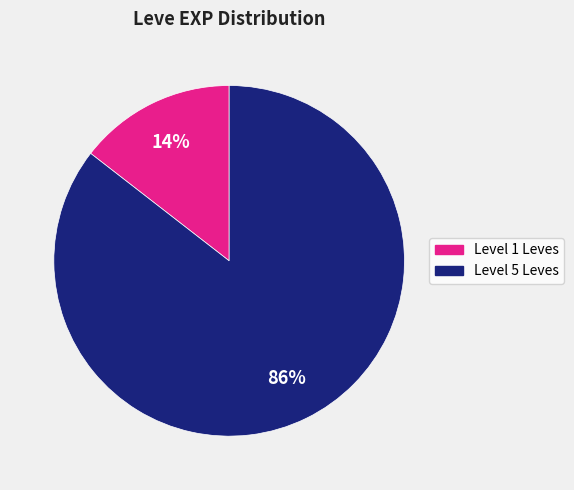

How many segments does this pie chart have?

2